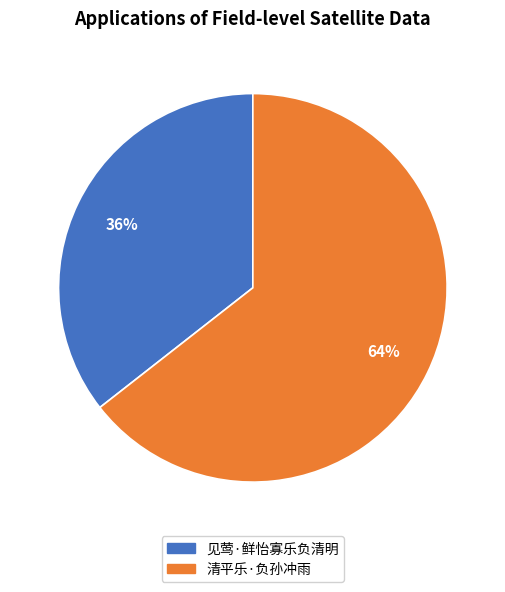

Does any single category account for the majority?

Yes